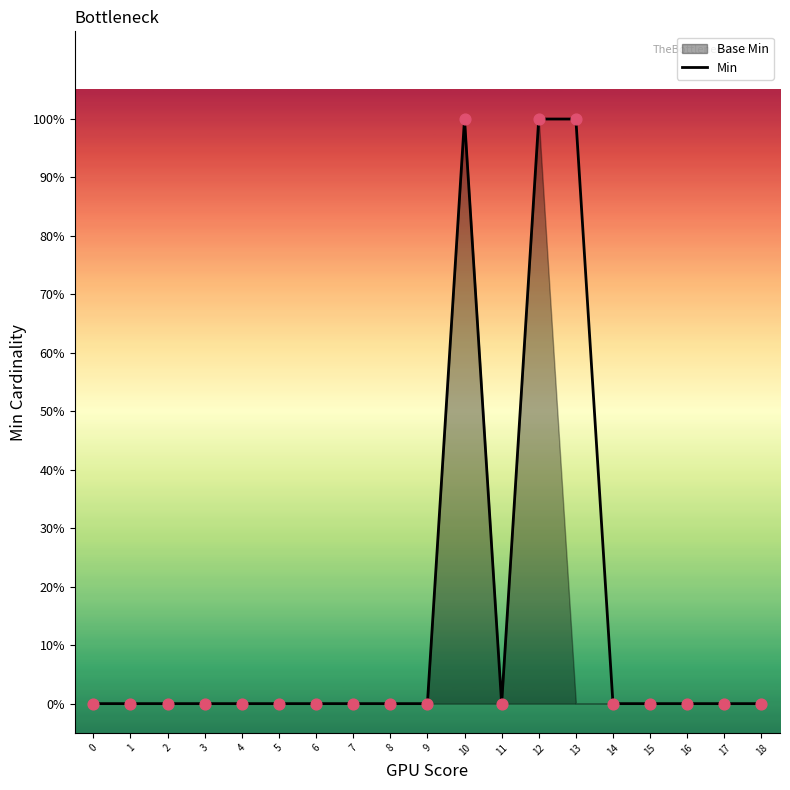

Which has a higher value, 2 or 16?

2